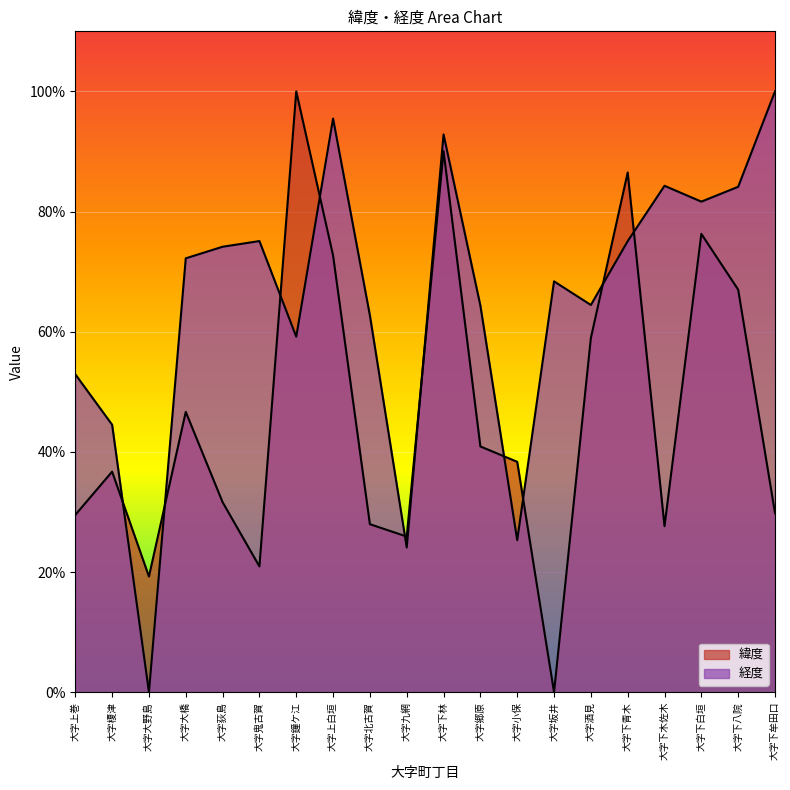

Where do 緯度 and 経度 first cross each other?

大字榎津 and 大字大野島